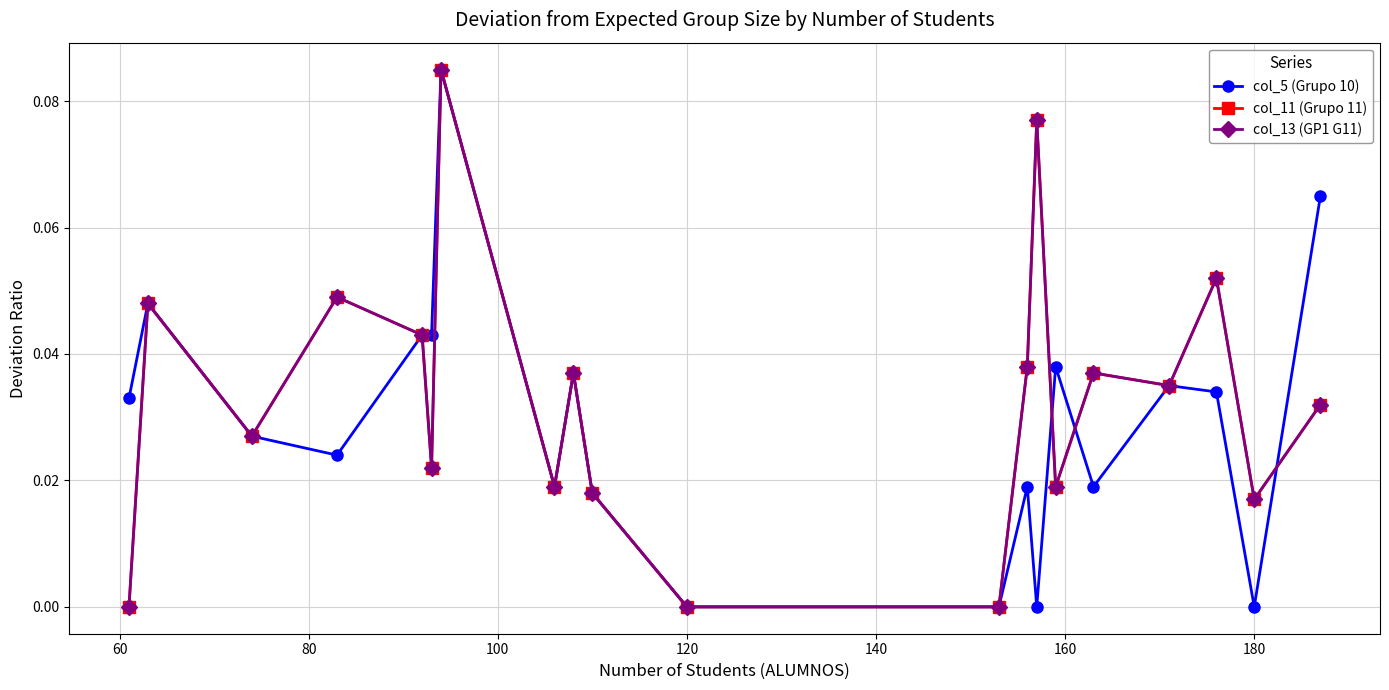

Is this an area chart (filled region under the line)?

No